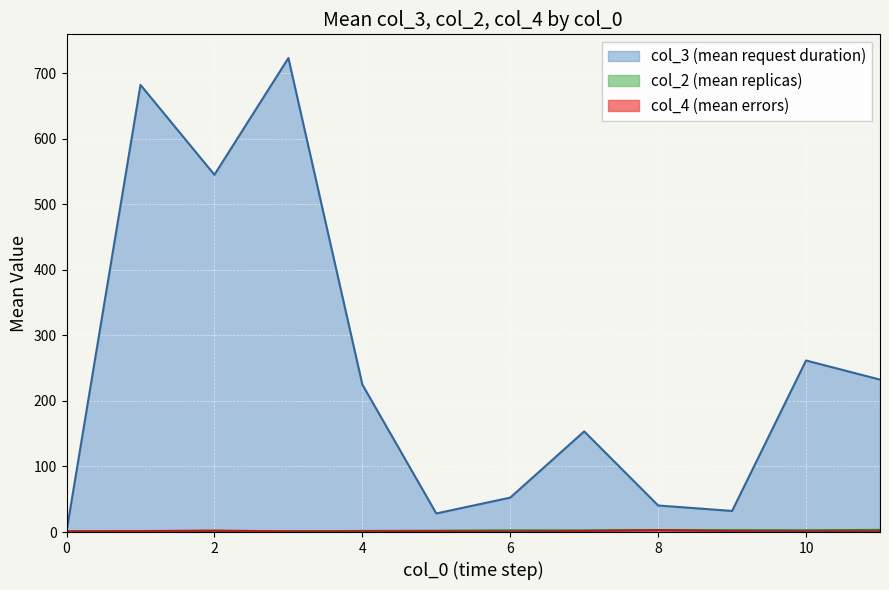

What is the difference between the maximum and minimum values in the col_4 (mean) series?

1.5